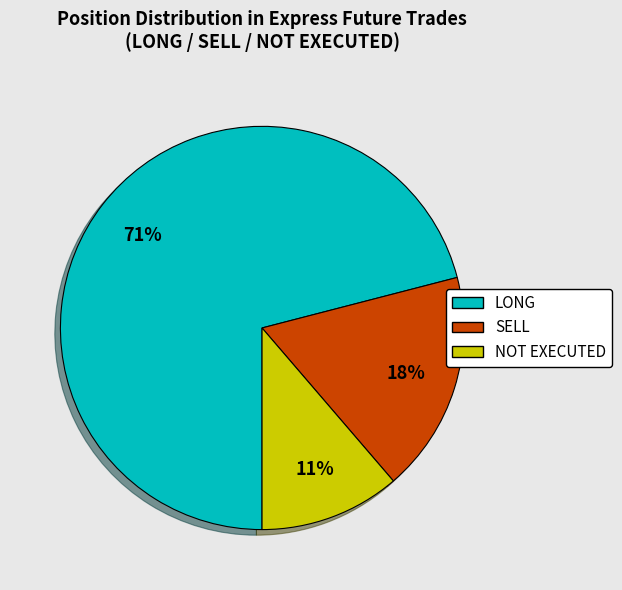

How many segments does this pie chart have?

3